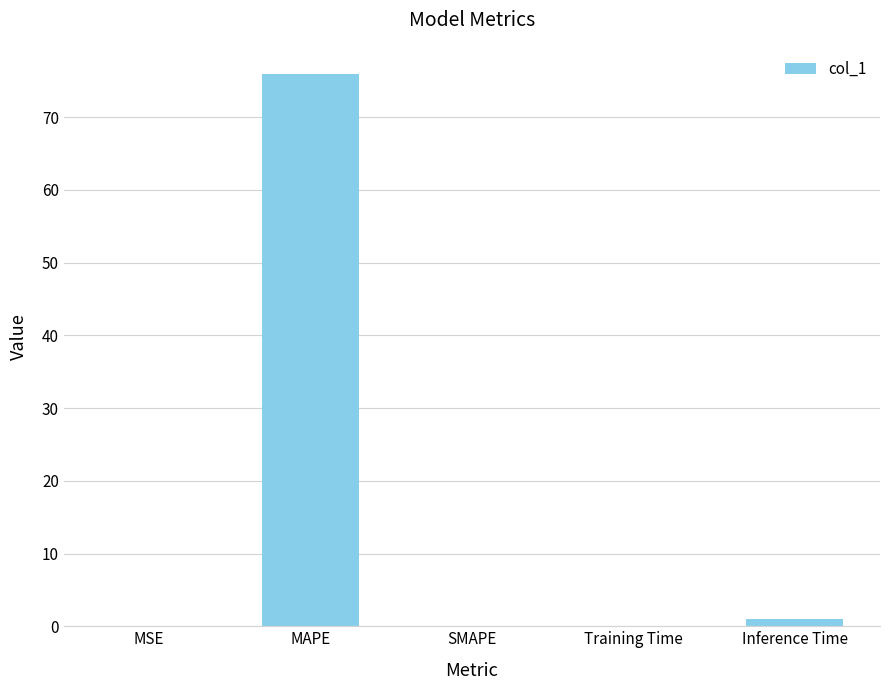

What is the greatest value displayed?

75.9